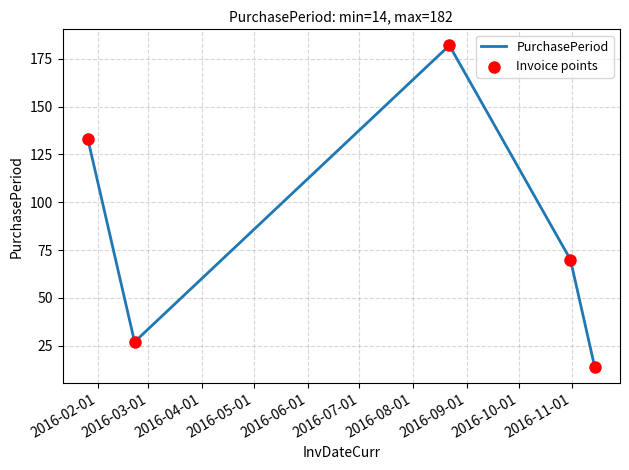

What is the average value?

85